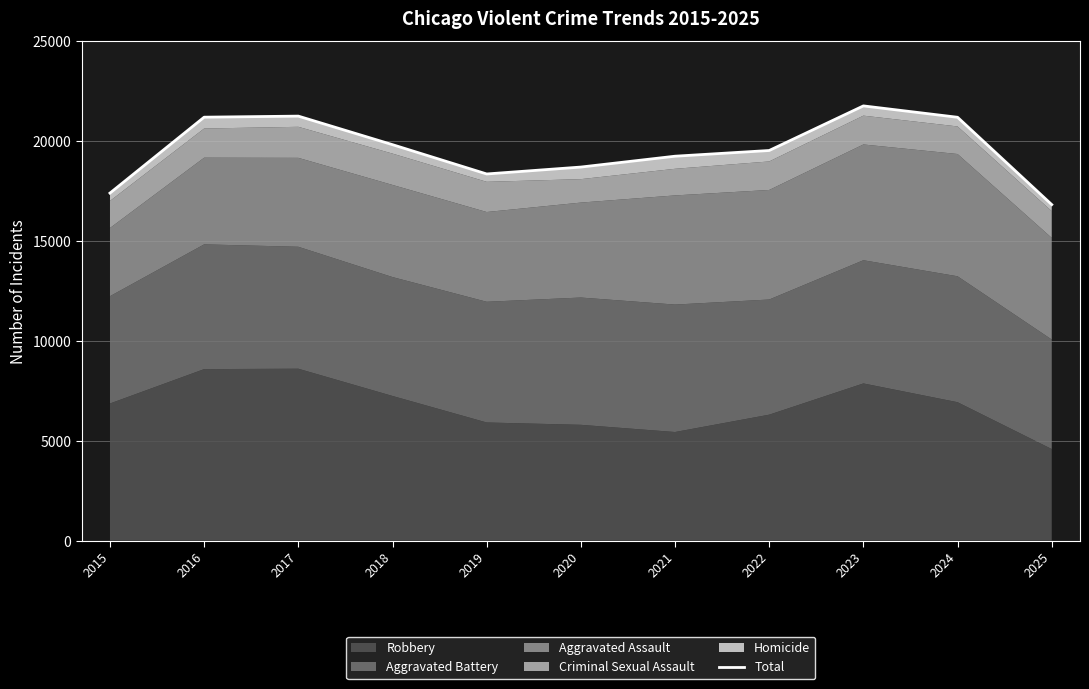

Approximately how many times larger is the value at 2018 compared to 2017?

0.9